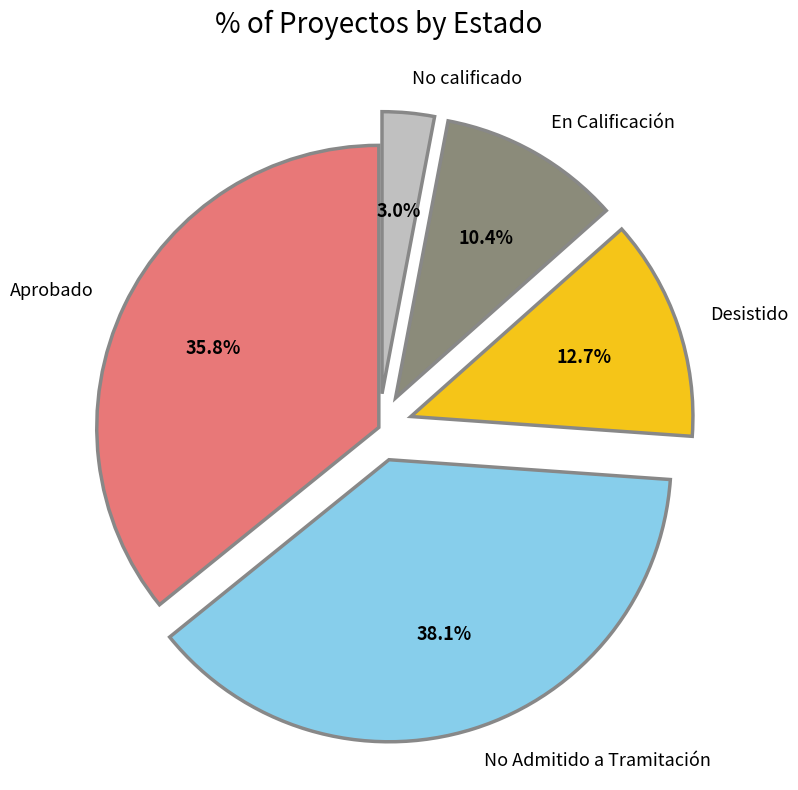

Which slice is the smallest?

No calificado